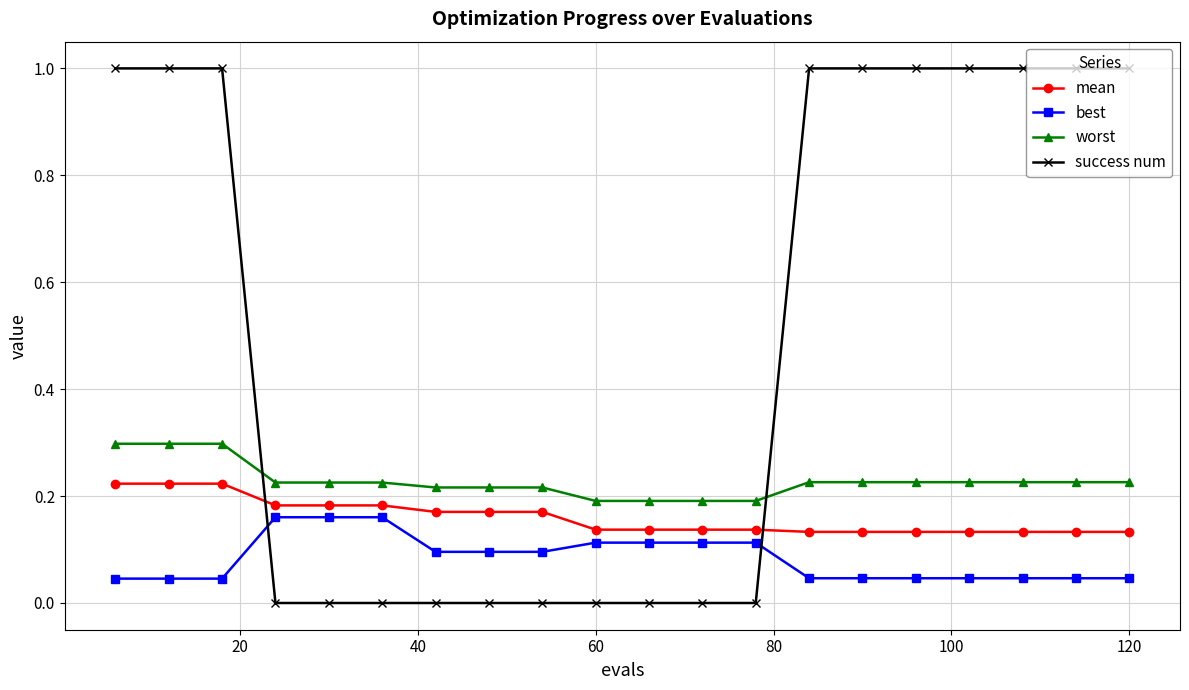

What is the sum of all mean values?

3.2